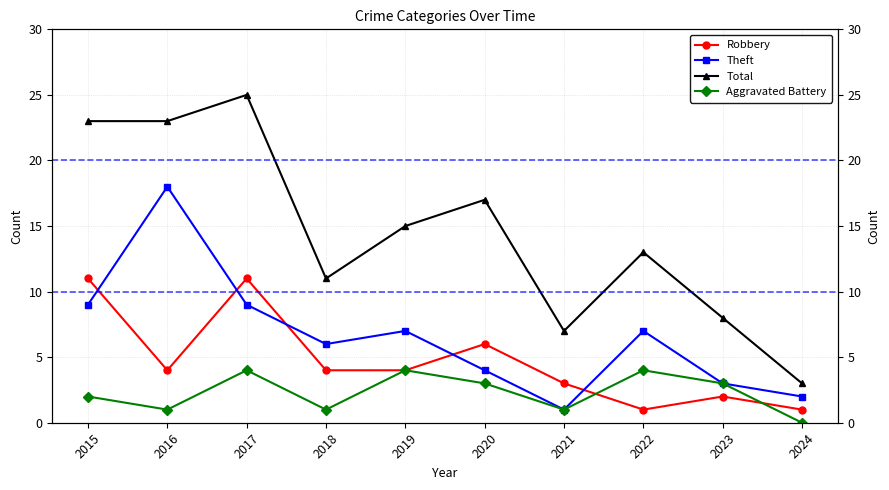

True or false: Aggravated Battery and Robbery cross at least once.

True